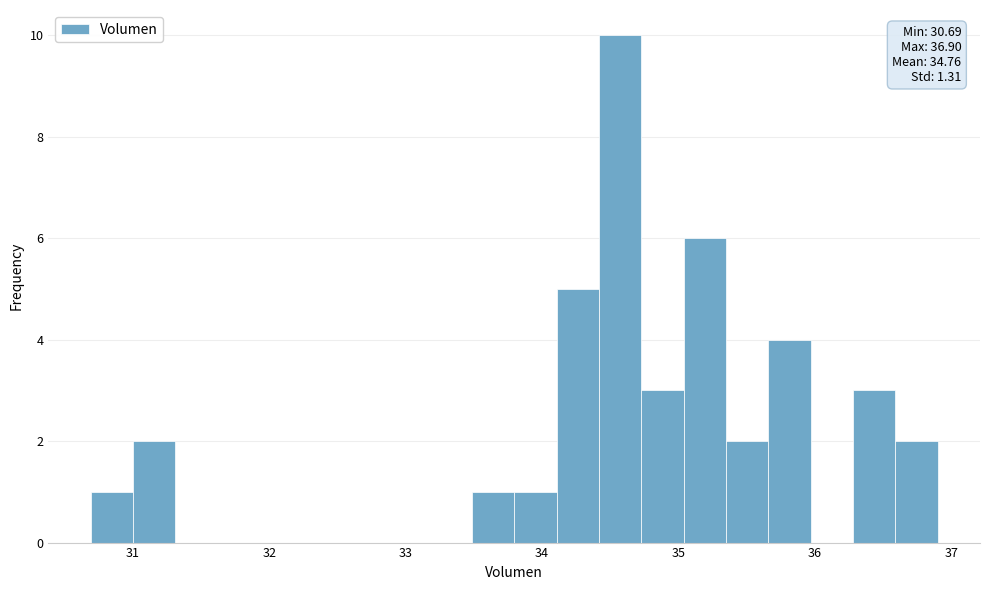

Read against the x-axis, roughly where is the centre of the tallest bar?

34.6